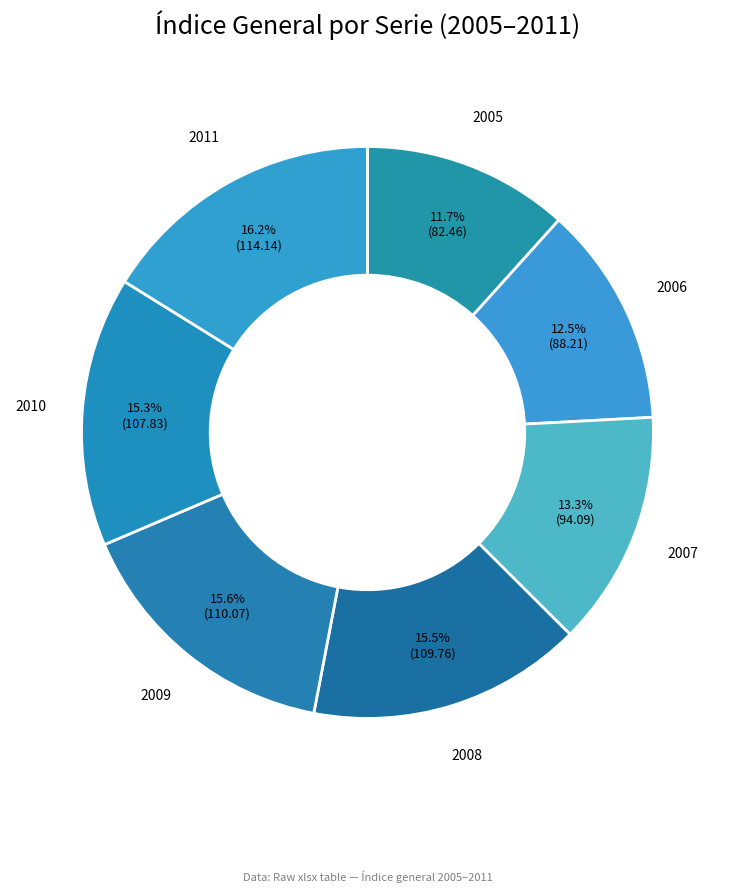

To the nearest percent, what is the average slice percentage?

14%